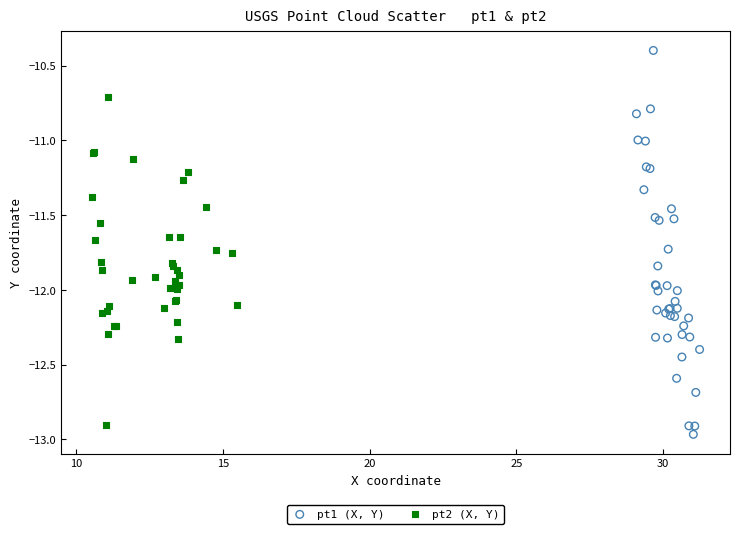

Which series has the widest spread of Y values?

pt1 (X, Y)